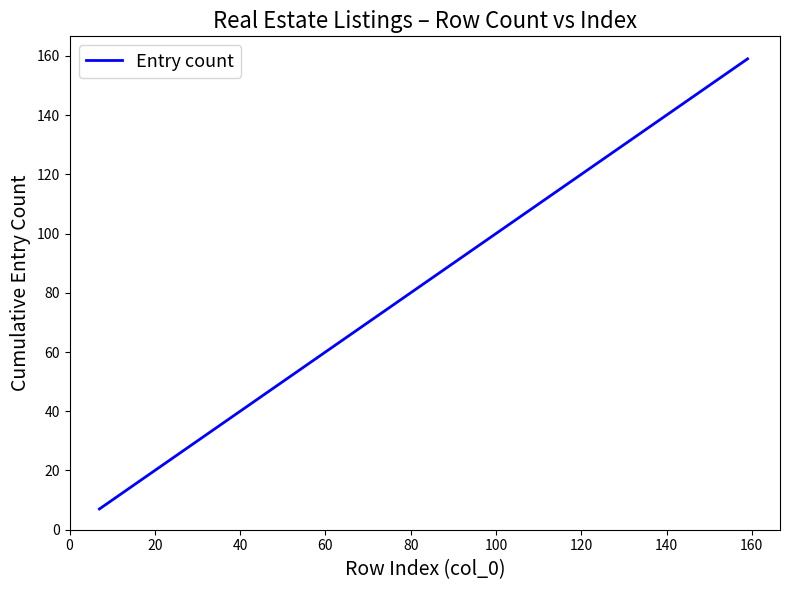

What is the maximum value shown in the chart?

159